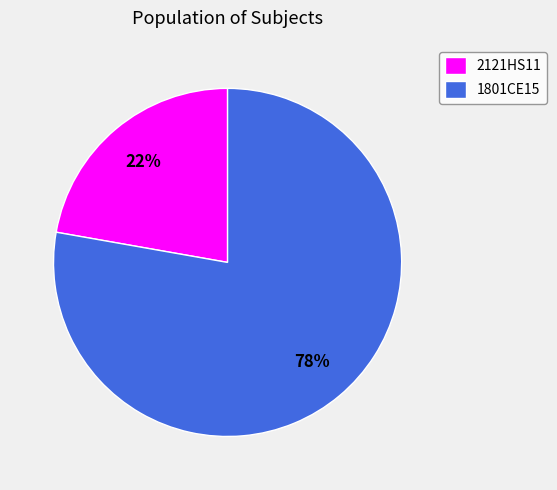

Which slice is the smallest?

2121HS11